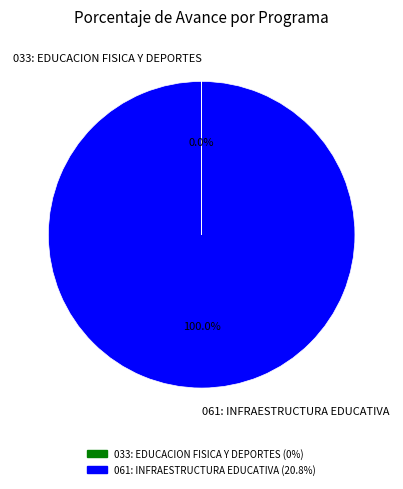

Is 061: INFRAESTRUCTURA EDUCATIVA the majority of the pie?

Yes